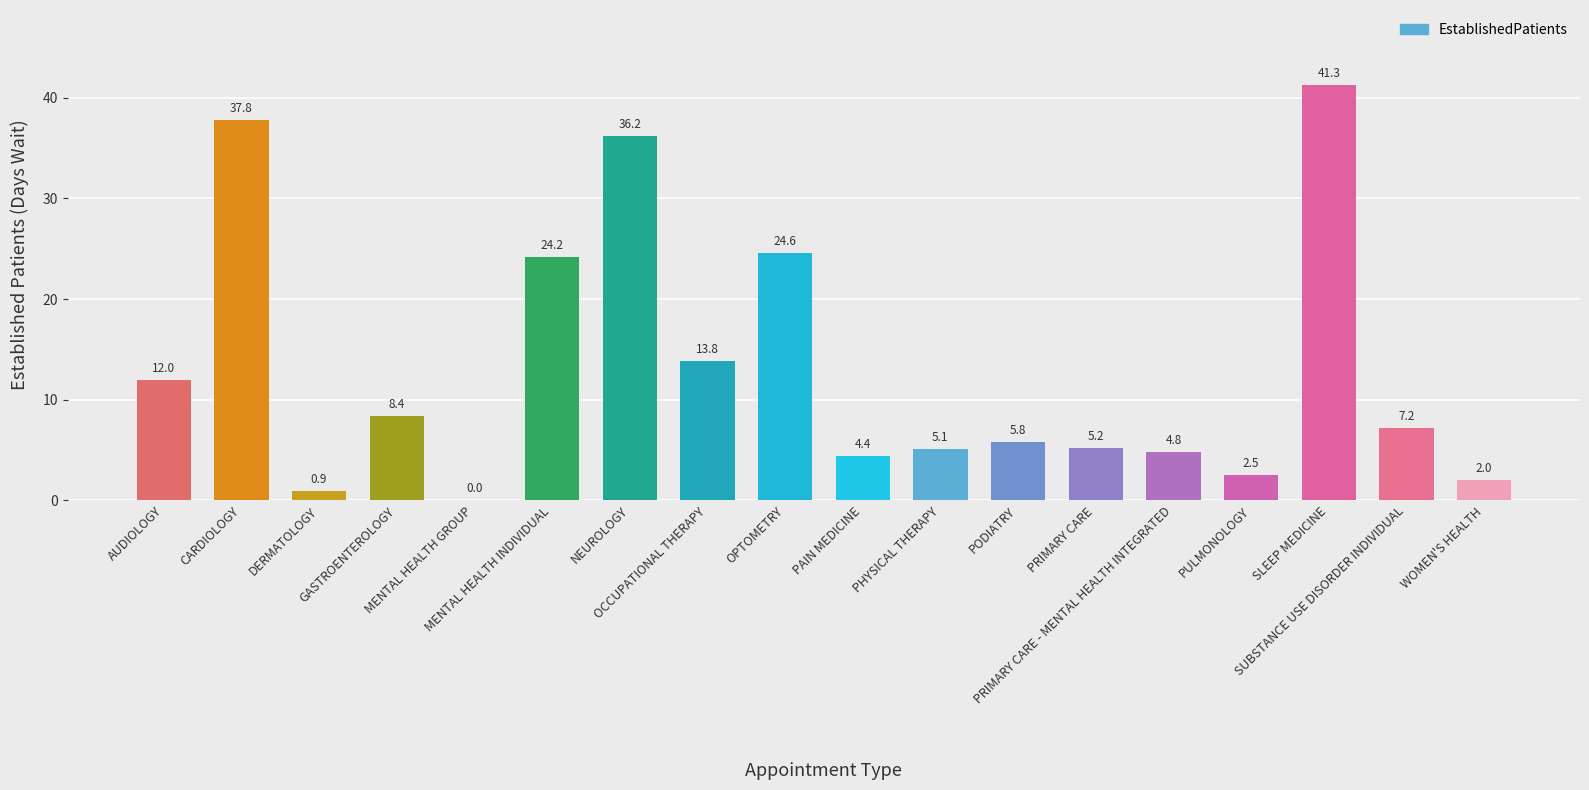

Reading left to right, what are all the values shown in this chart?

AUDIOLOGY=12.0	CARDIOLOGY=37.8	DERMATOLOGY=0.9	GASTROENTEROLOGY=8.4	MENTAL HEALTH GROUP=0.0	MENTAL HEALTH INDIVIDUAL=24.2	NEUROLOGY=36.2	OCCUPATIONAL THERAPY=13.8	OPTOMETRY=24.6	PAIN MEDICINE=4.4	PHYSICAL THERAPY=5.1	PODIATRY=5.8	PRIMARY CARE=5.2	PRIMARY CARE - MENTAL HEALTH INTEGRATED=4.8	PULMONOLOGY=2.5	SLEEP MEDICINE=41.3	SUBSTANCE USE DISORDER INDIVIDUAL=7.2	WOMEN'S HEALTH=2.0